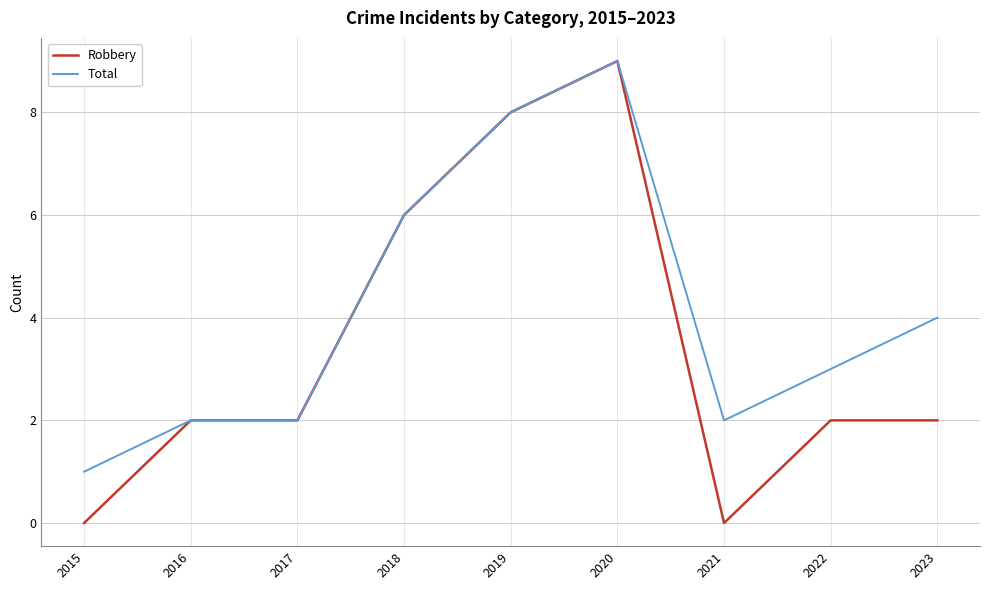

Is the value of Robbery at 2021 greater than the value of Total at 2020?

No